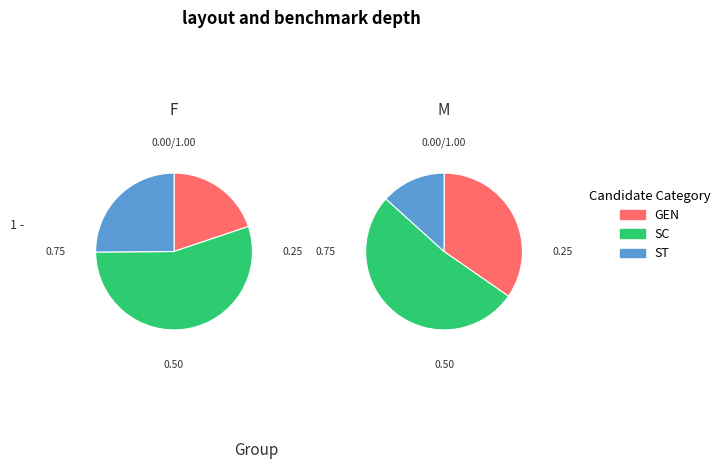

Is it true that 14 is 0% of the pie?

True